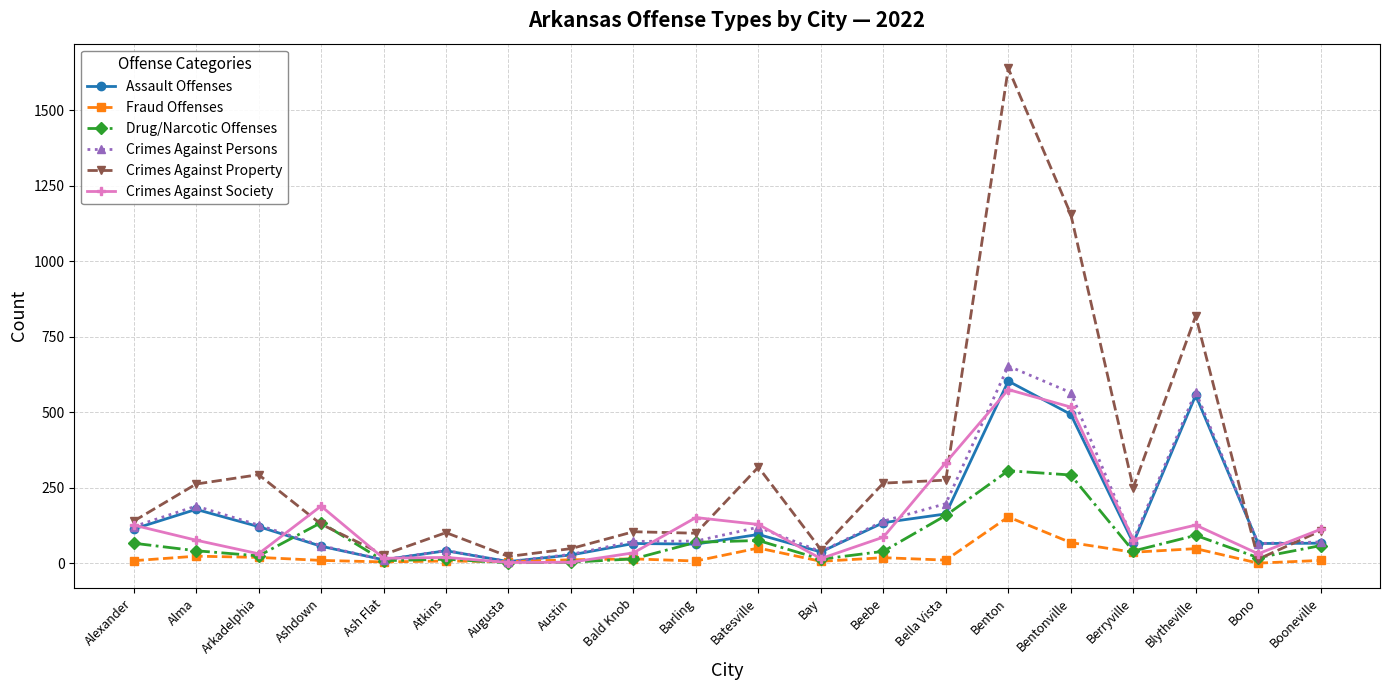

What is the value of the Crimes Against Persons point at the 14th from the left?

197